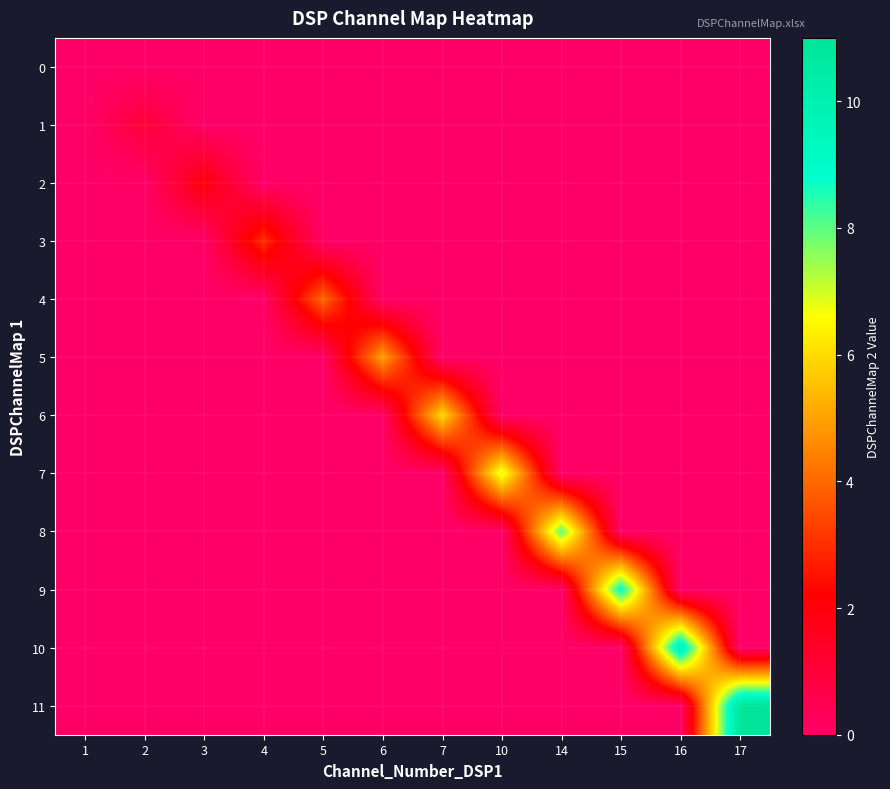

Which category has the highest value across all series?

17